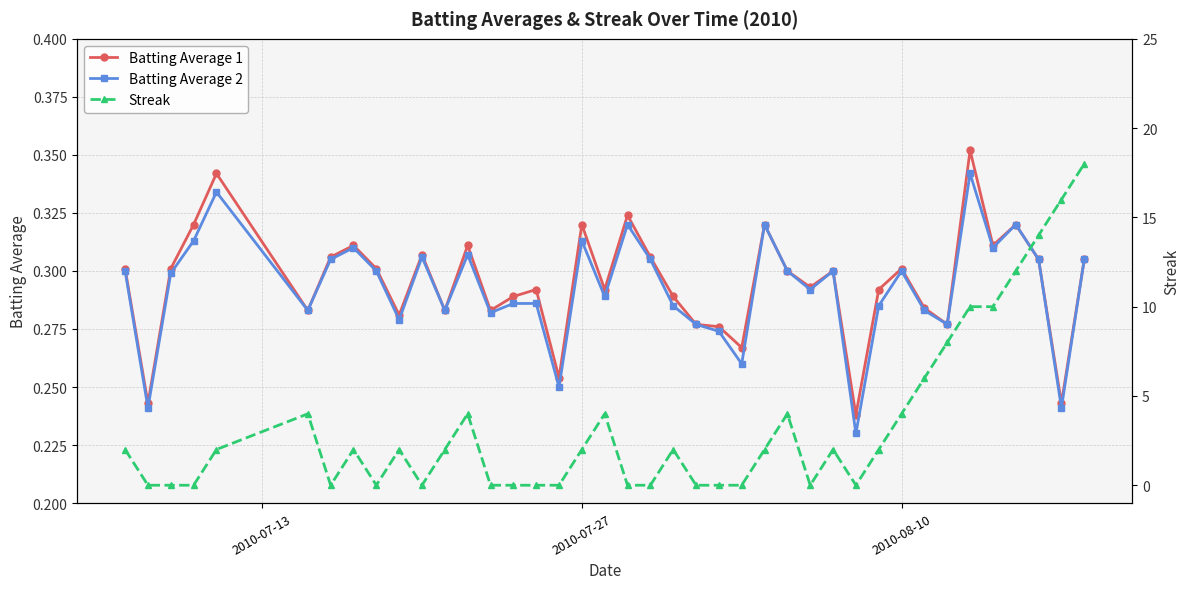

Which series ends up on top after the final intersection of Streak and Batting Average 1?

Streak